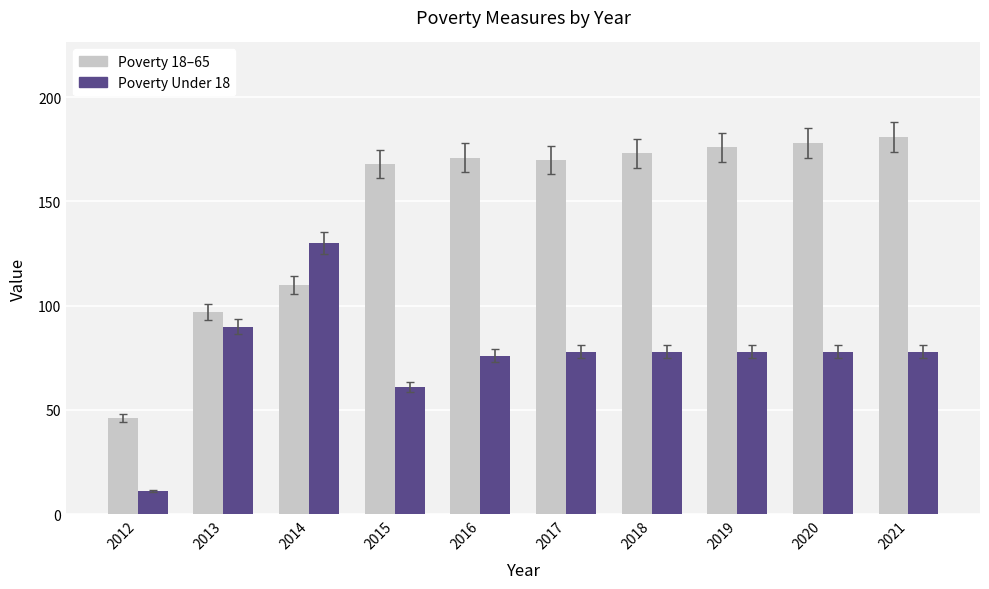

What is the spread (max minus min) of values at 2018?

95